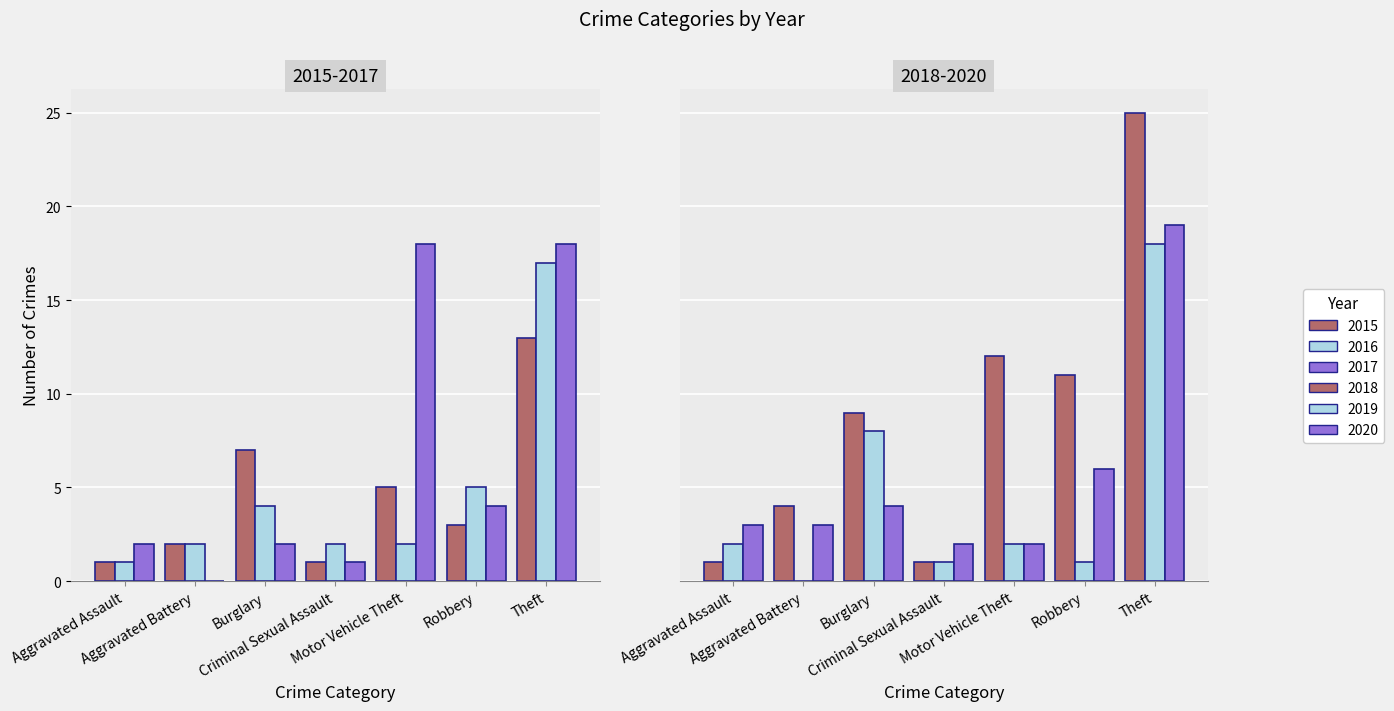

Are the bars grouped side by side (vs. stacked)?

Yes